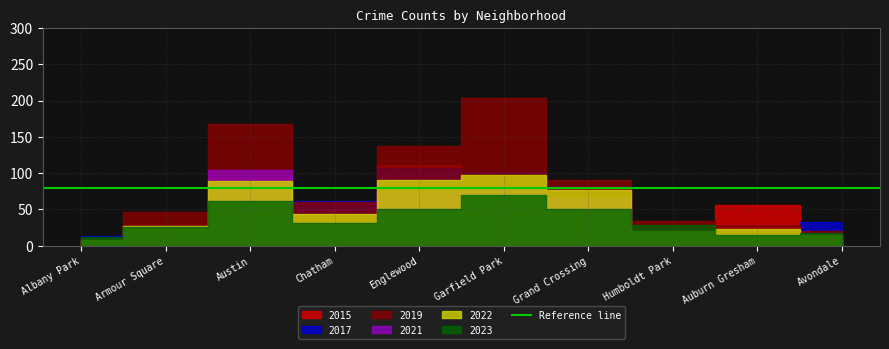

The value of 2022 at Chatham is 70. True or false?

False